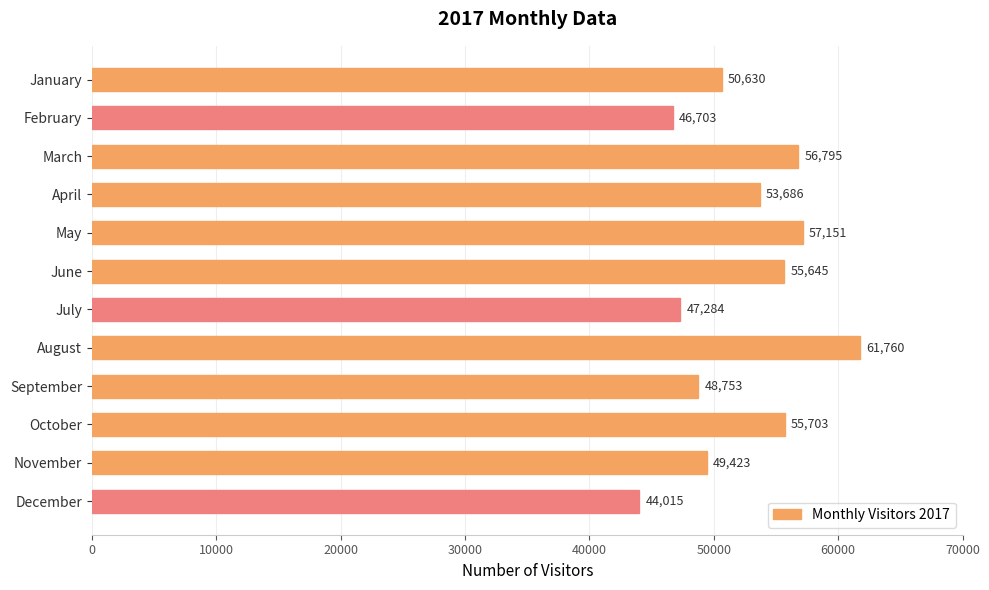

What is the change in value from June to November?

-6222